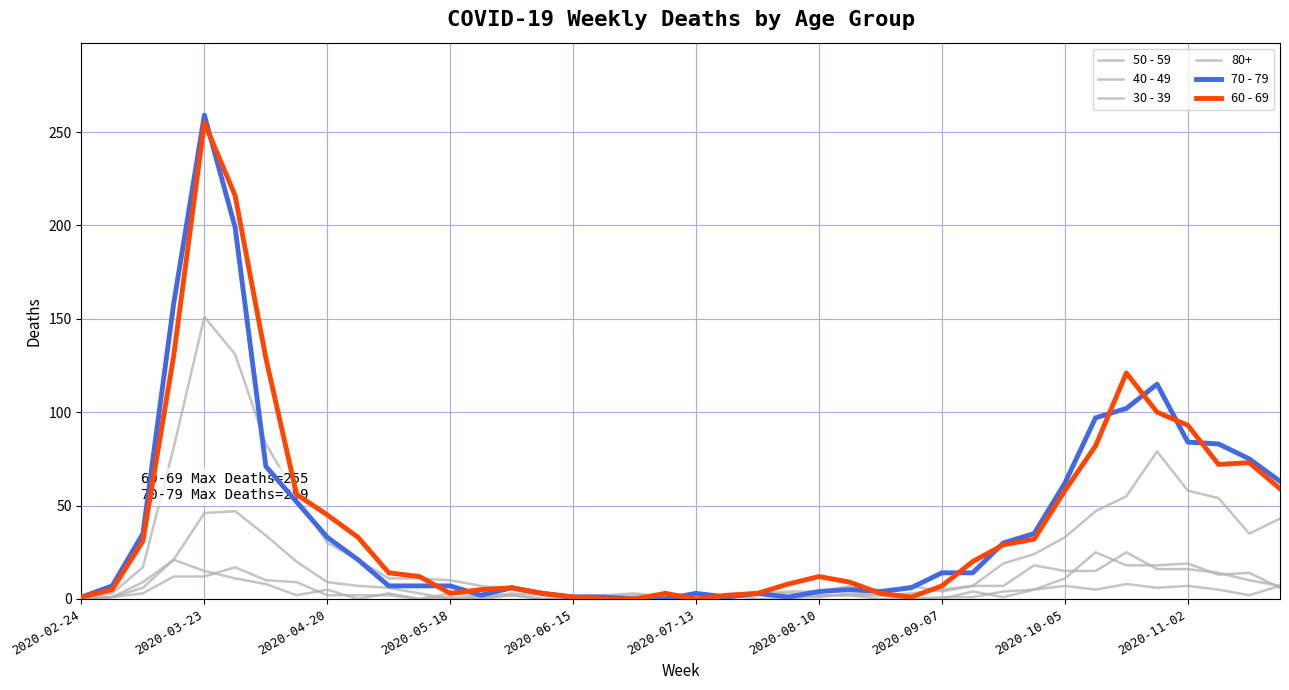

At which category does 30 - 39 reach its first local valley?

11